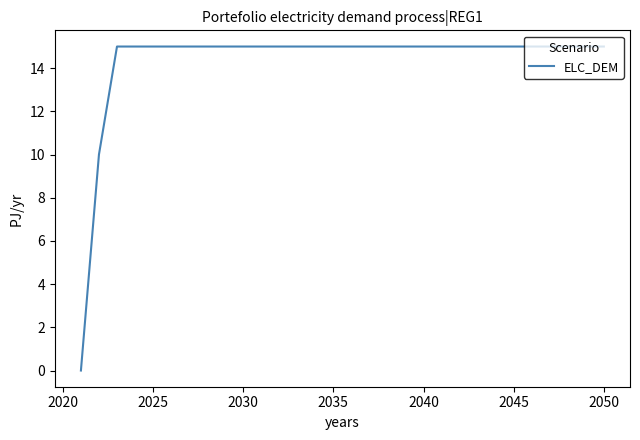

Does the chart display data point markers on the line(s)?

No